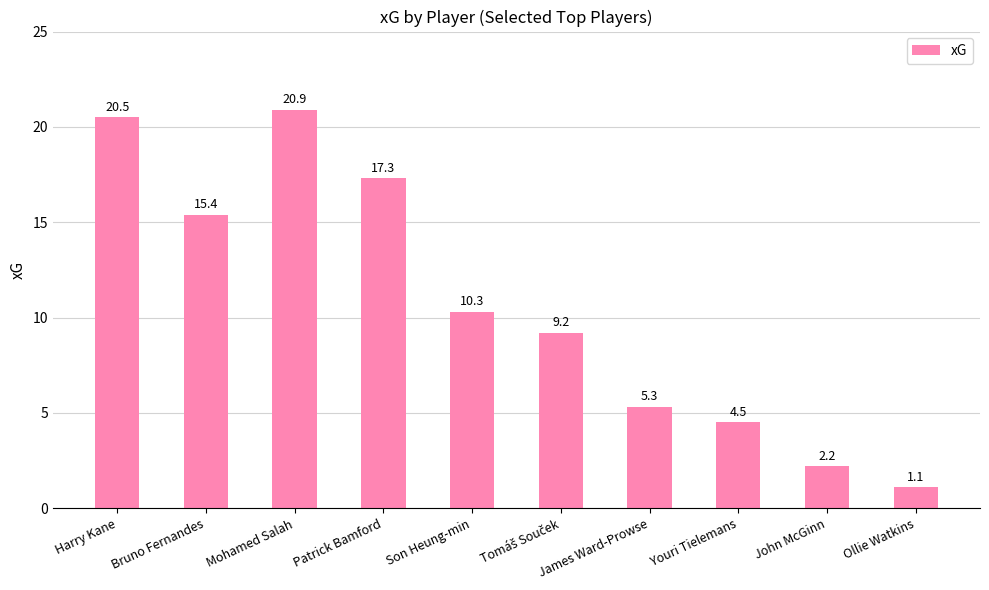

Read the value at Harry Kane.

20.5